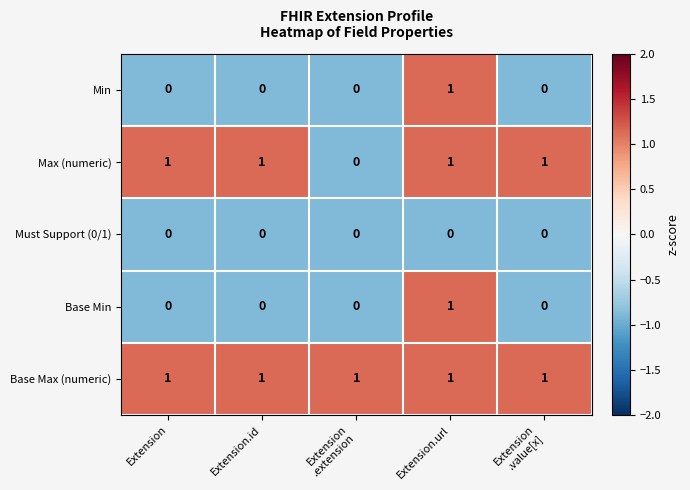

How many series are shown in this chart?

5